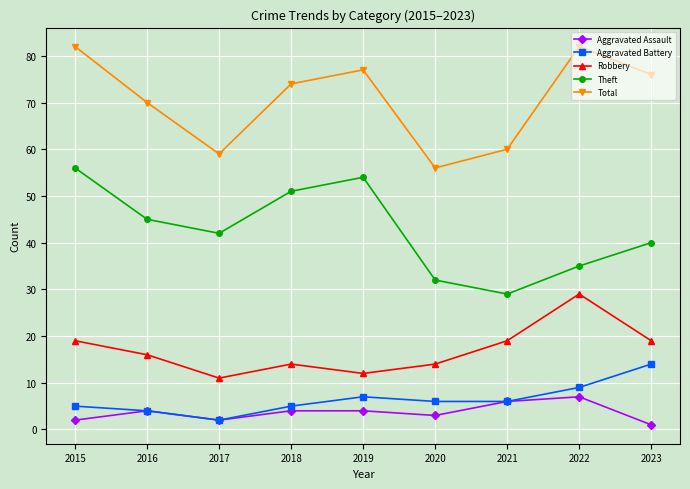

Count the number of categories in the chart.

9